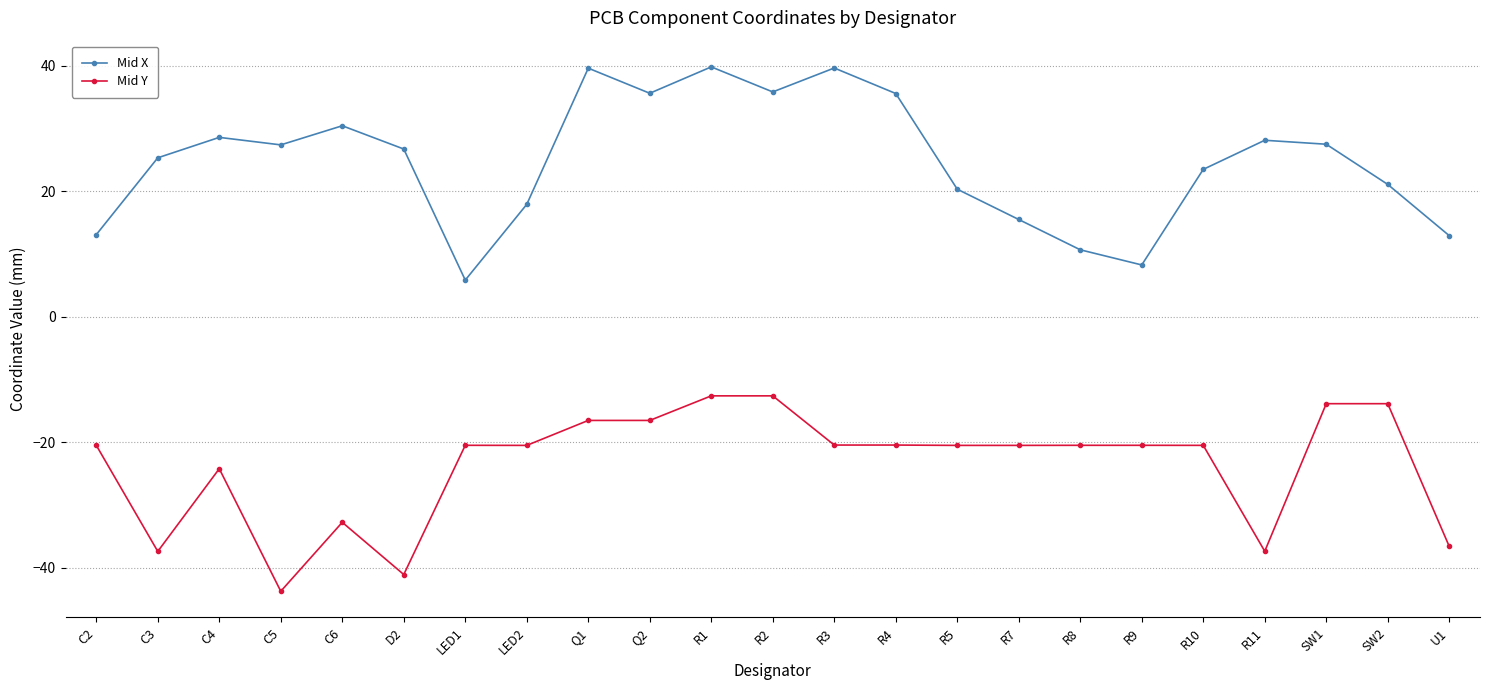

What is the total value across all series at R9?

-12.2